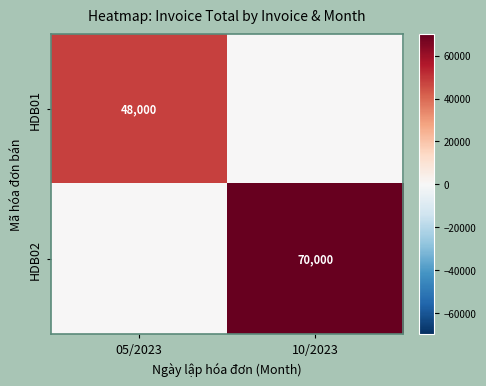

True or false: HDB01 has a value of 68189 at 05/2023.

False